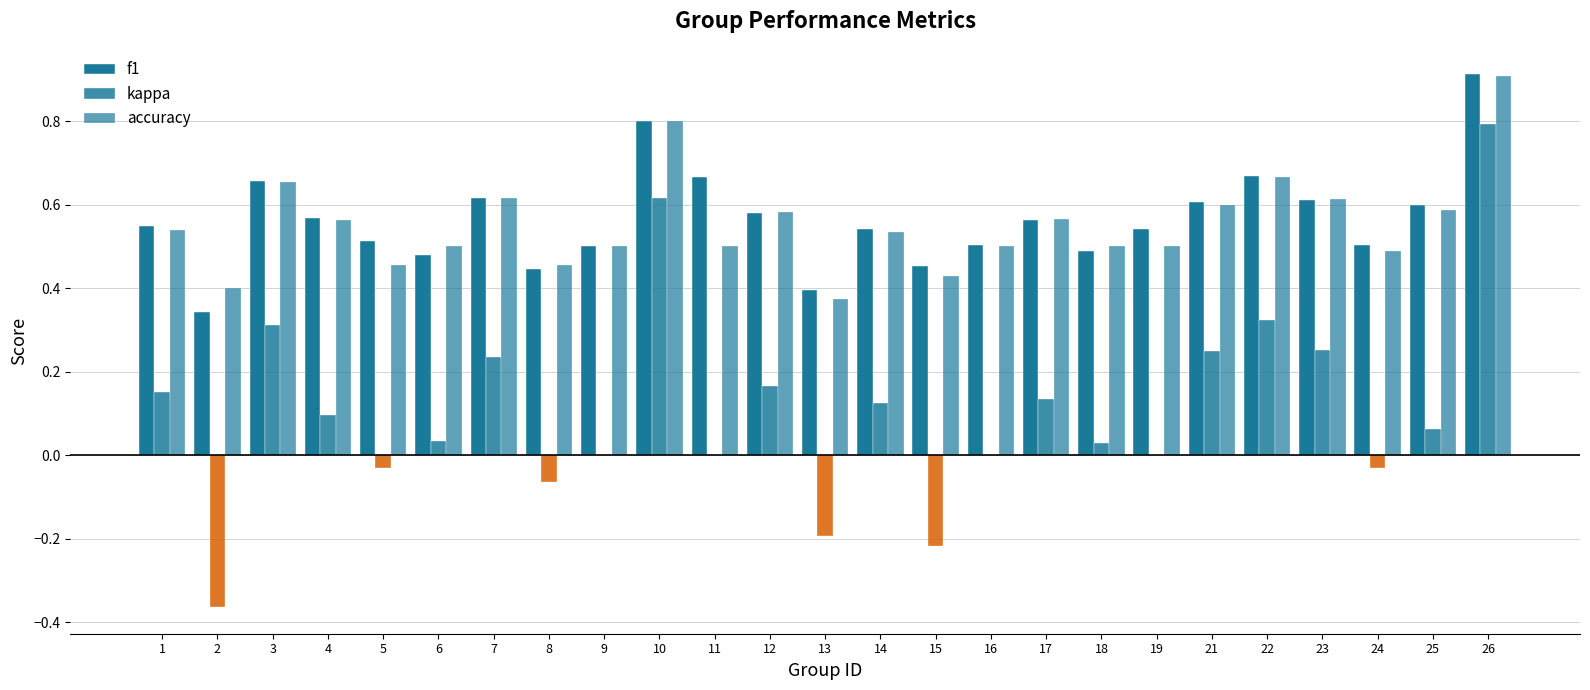

Reading left to right, list all the values displayed in this chart.

f1: 0.5	0.3	0.7	0.6	0.5	0.5	0.6	0.4	0.5	0.8	0.7	0.6	0.4	0.5	0.5	0.5	0.6	0.5	0.5	0.6	0.7	0.6	0.5	0.6	0.9
kappa: 0.2	-0.4	0.3	0.1	-0.0	0.0	0.2	-0.1	0.0	0.6	0.0	0.2	-0.2	0.1	-0.2	0.0	0.1	0.0	0.0	0.2	0.3	0.3	-0.0	0.1	0.8
accuracy: 0.5	0.4	0.7	0.6	0.5	0.5	0.6	0.5	0.5	0.8	0.5	0.6	0.4	0.5	0.4	0.5	0.6	0.5	0.5	0.6	0.7	0.6	0.5	0.6	0.9